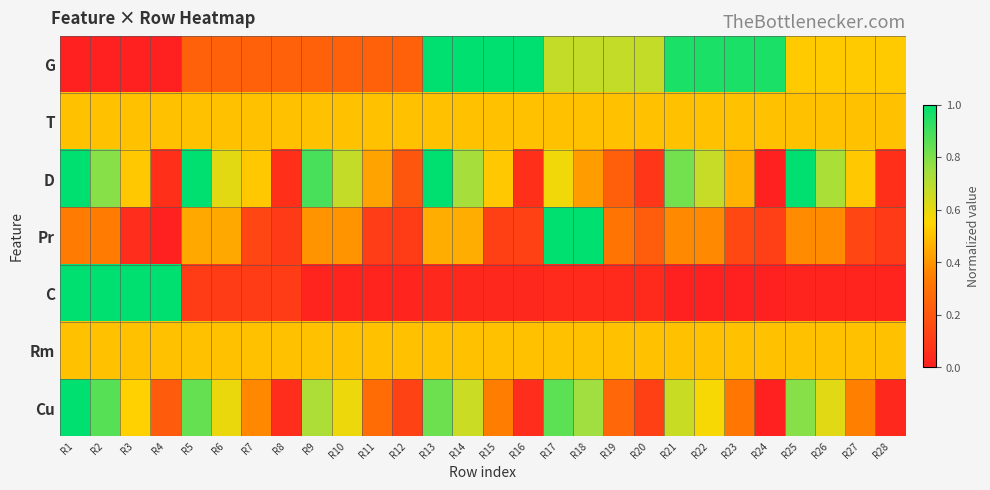

Which series has the largest range (max minus min)?

G